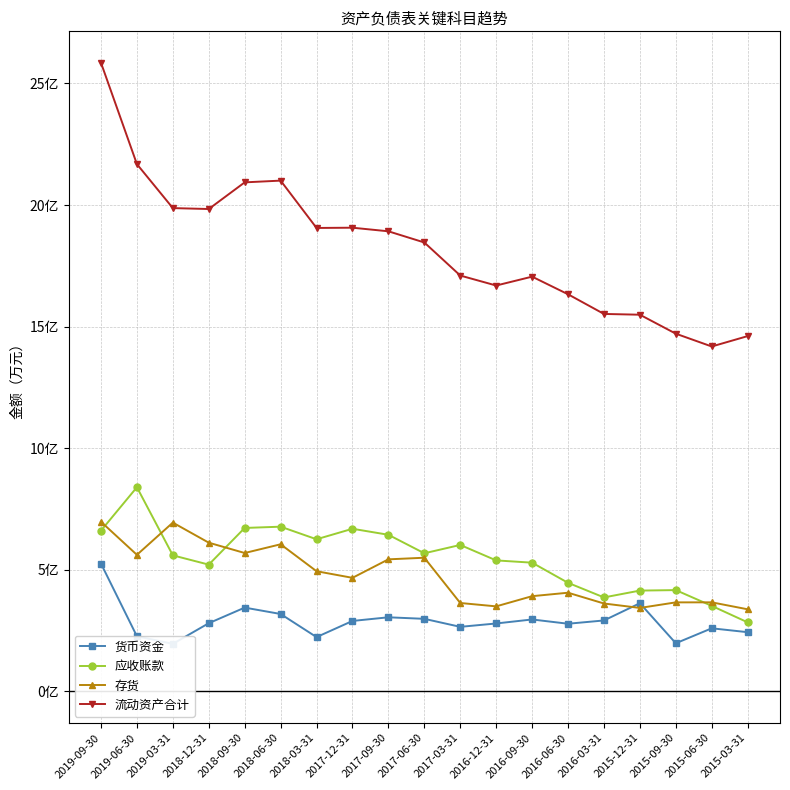

Reading left to right, transcribe all the data shown in this chart.

货币资金: 2019-09-30=52554	2019-06-30=22664	2019-03-31=19541	2018-12-31=28034	2018-09-30=34446	2018-06-30=31825	2018-03-31=22319	2017-12-31=28963	2017-09-30=30467	2017-06-30=29832	2017-03-31=26539	2016-12-31=27925	2016-09-30=29573	2016-06-30=27817	2016-03-31=29164	2015-12-31=36254	2015-09-30=19786	2015-06-30=25940	2015-03-31=24340
应收账款: 2019-09-30=66106	2019-06-30=83948	2019-03-31=55935	2018-12-31=52121	2018-09-30=67206	2018-06-30=67726	2018-03-31=62551	2017-12-31=66868	2017-09-30=64395	2017-06-30=56791	2017-03-31=60214	2016-12-31=53861	2016-09-30=52925	2016-06-30=44642	2016-03-31=38636	2015-12-31=41450	2015-09-30=41647	2015-06-30=35158	2015-03-31=28387
存货: 2019-09-30=69750	2019-06-30=56153	2019-03-31=69404	2018-12-31=61146	2018-09-30=56899	2018-06-30=60490	2018-03-31=49408	2017-12-31=46693	2017-09-30=54298	2017-06-30=54959	2017-03-31=36347	2016-12-31=34960	2016-09-30=39151	2016-06-30=40572	2016-03-31=36137	2015-12-31=34317	2015-09-30=36602	2015-06-30=36616	2015-03-31=33756
流动资产合计: 2019-09-30=258493	2019-06-30=216805	2019-03-31=198729	2018-12-31=198352	2018-09-30=209314	2018-06-30=210030	2018-03-31=190563	2017-12-31=190669	2017-09-30=189188	2017-06-30=184593	2017-03-31=170997	2016-12-31=166892	2016-09-30=170542	2016-06-30=163294	2016-03-31=155208	2015-12-31=154889	2015-09-30=147090	2015-06-30=141822	2015-03-31=146094